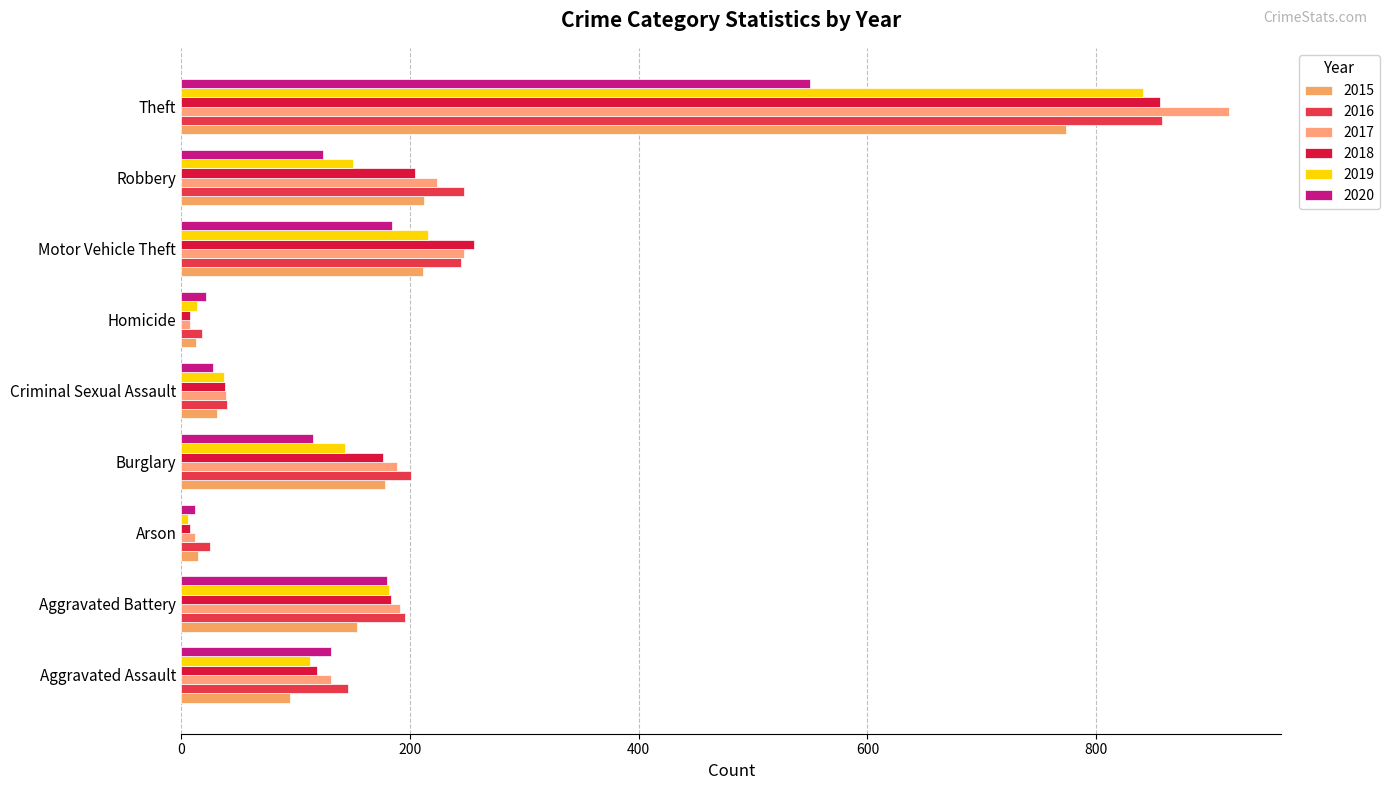

What is the difference between the 2015 values at Arson and Homicide?

2